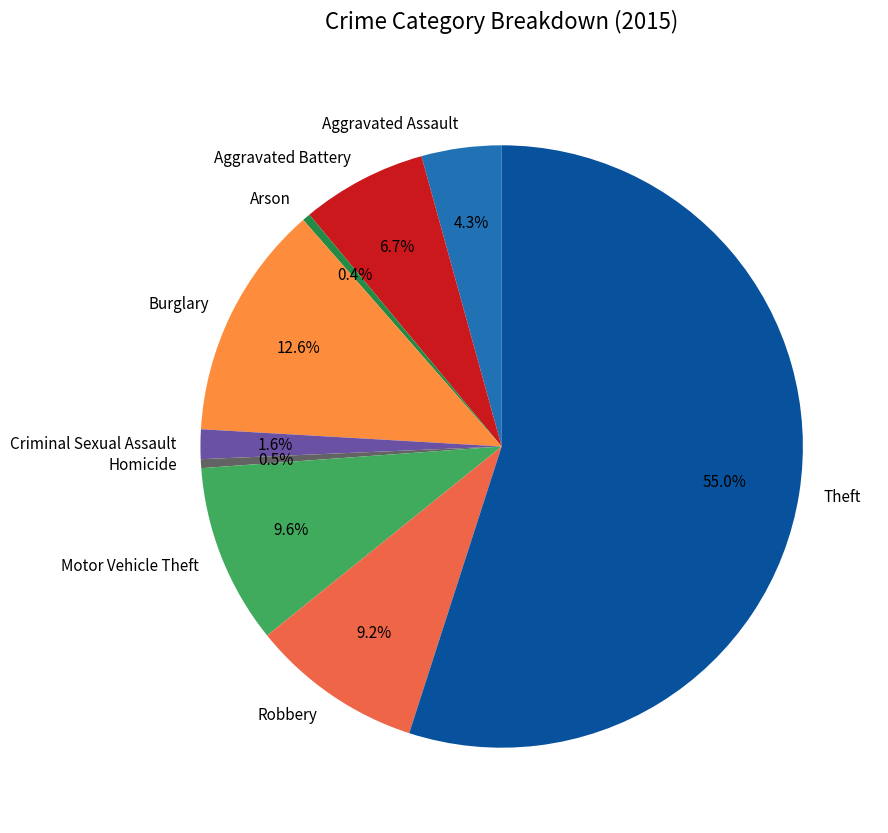

To the nearest percent, what is the difference between the Robbery and Criminal Sexual Assault slice percentages?

8%